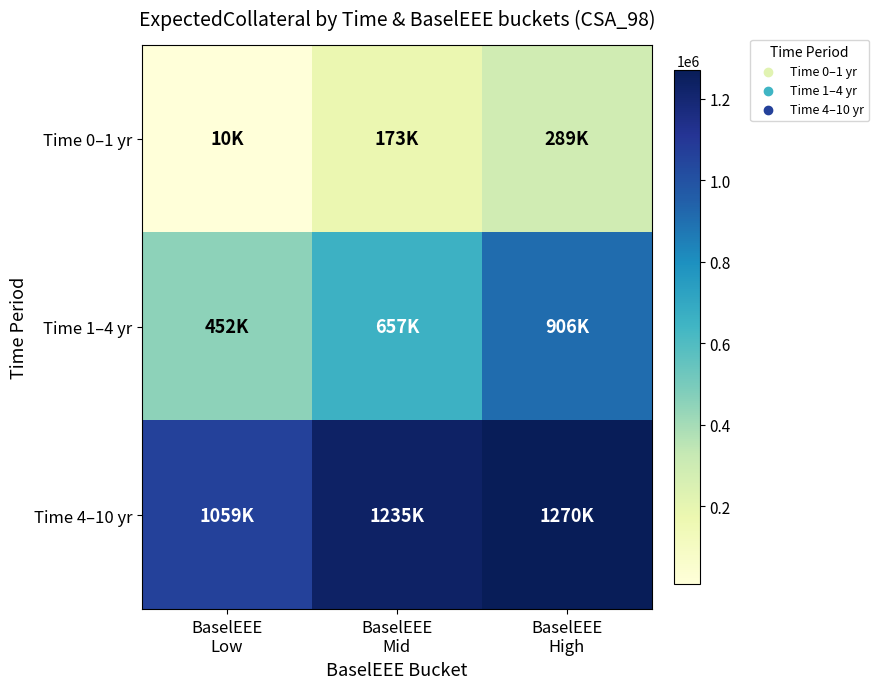

What is the spread (max minus min) of values at BaselEEE
Low?

1049779.9